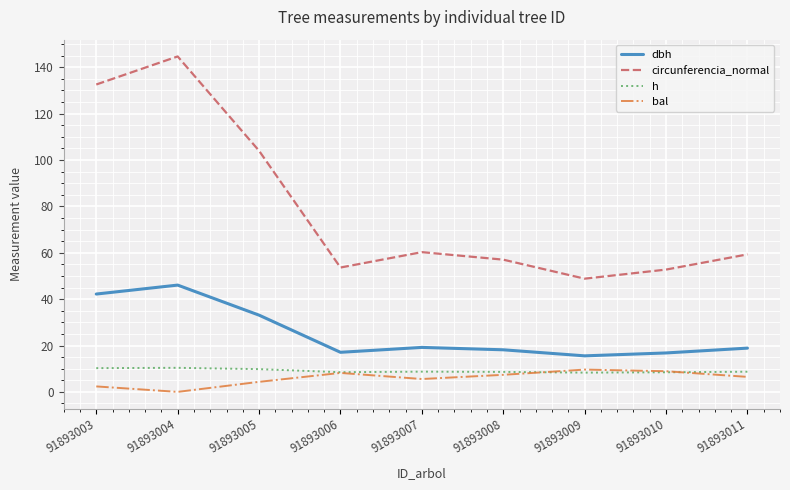

Which series has the largest range (max minus min)?

circunferencia_normal